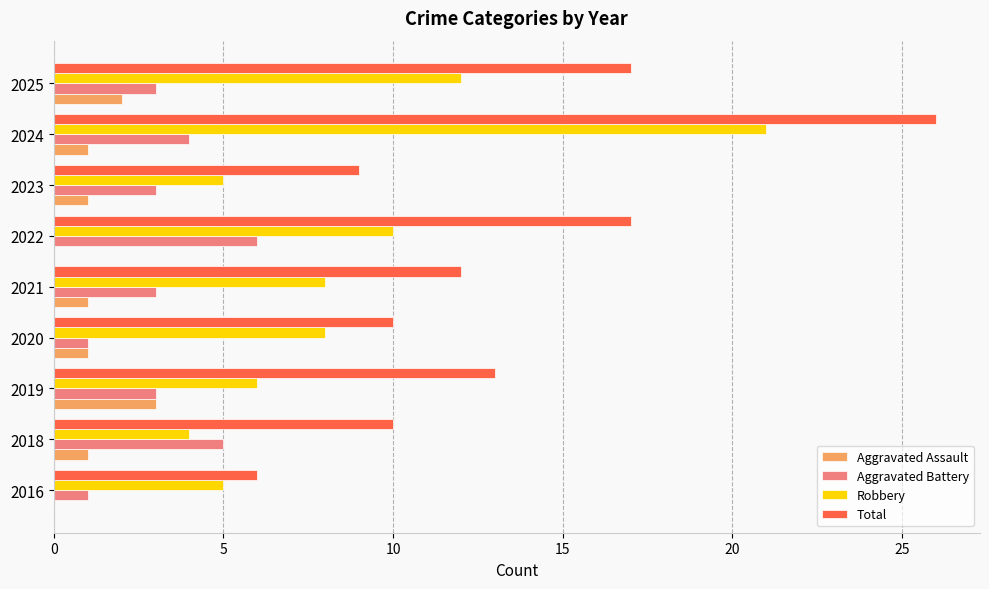

What is the total value across all series at 2020?

20